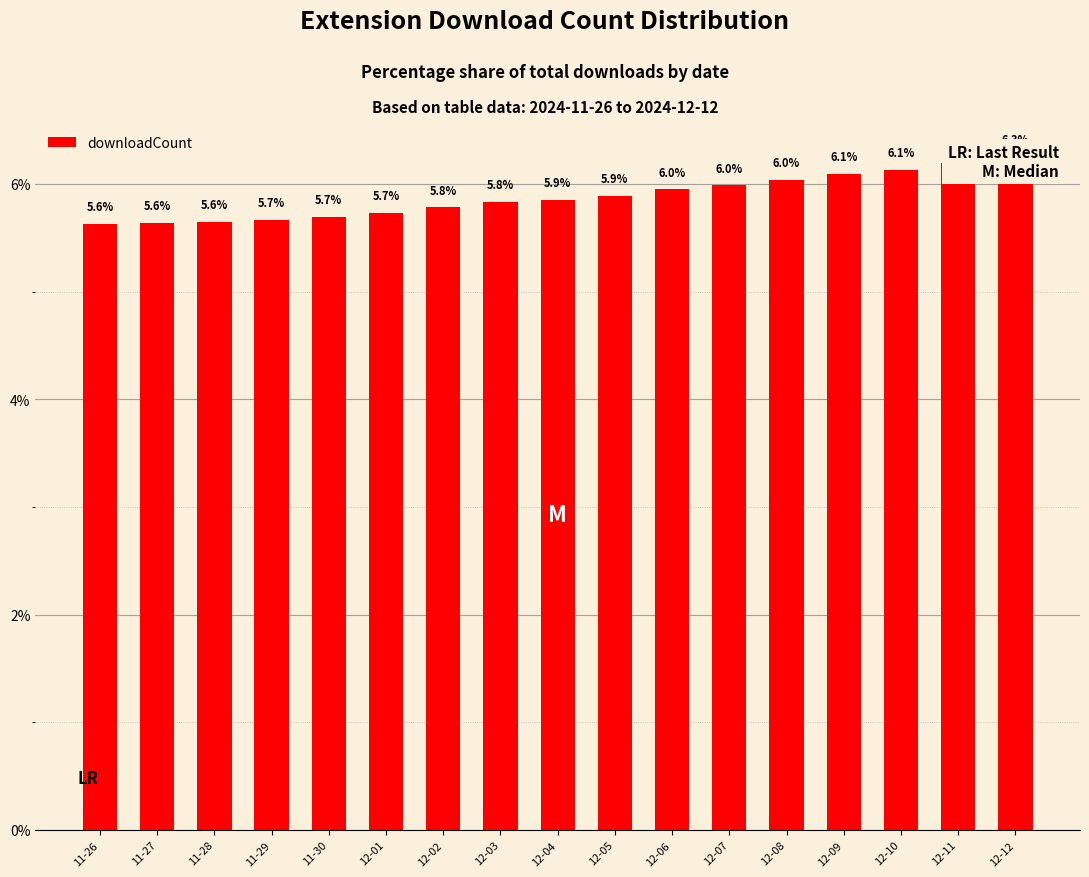

What value does the data have at 12-10?

6.1